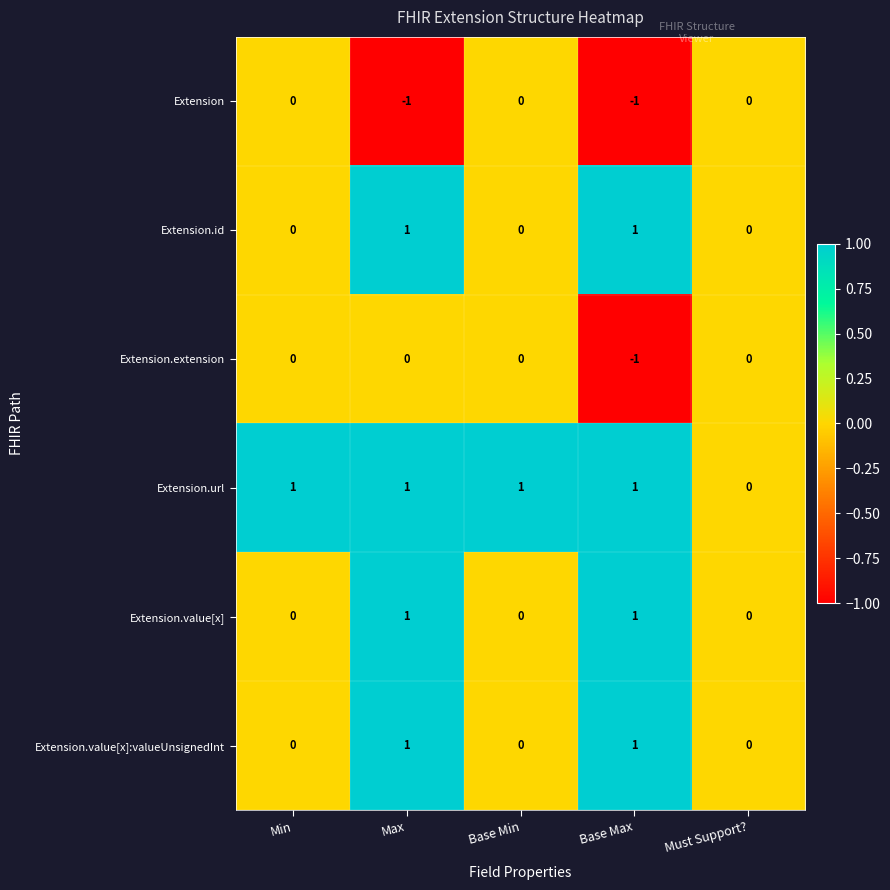

Reading left to right, list all the values displayed in this chart.

Extension: 0	-1	0	-1	0
Extension.id: 0	1	0	1	0
Extension.extension: 0	0	0	-1	0
Extension.url: 1	1	1	1	0
Extension.value[x]: 0	1	0	1	0
Extension.value[x]:valueUnsignedInt: 0	1	0	1	0